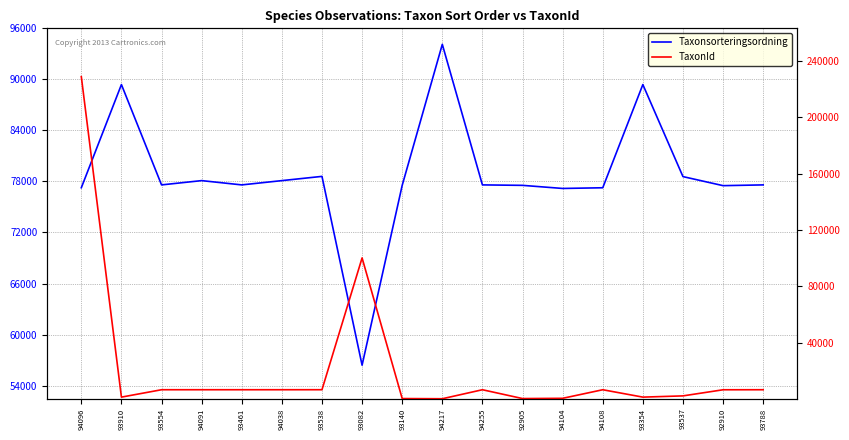

The TaxonId series shows 100109 at 93082. True or false?

True